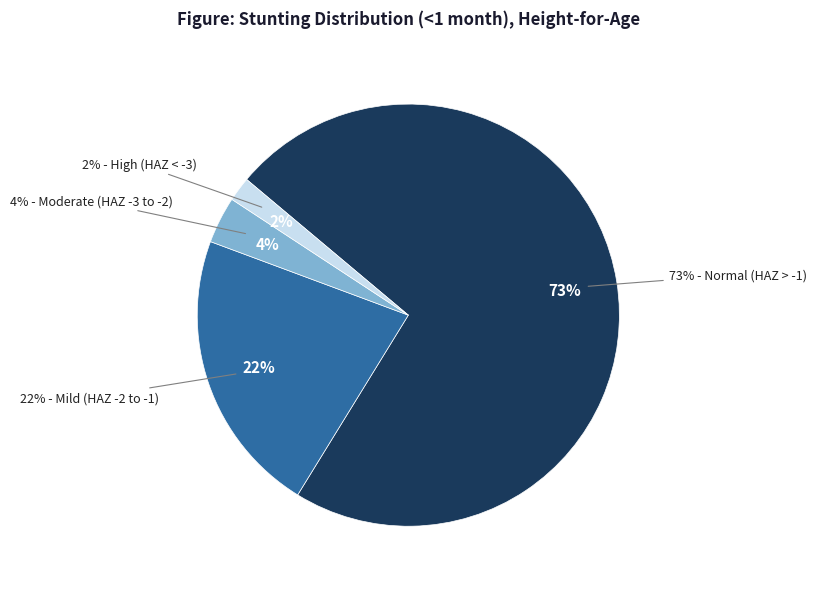

What percentage is the Mild (HAZ-score between -2 and -1) slice, to the nearest percent?

22%